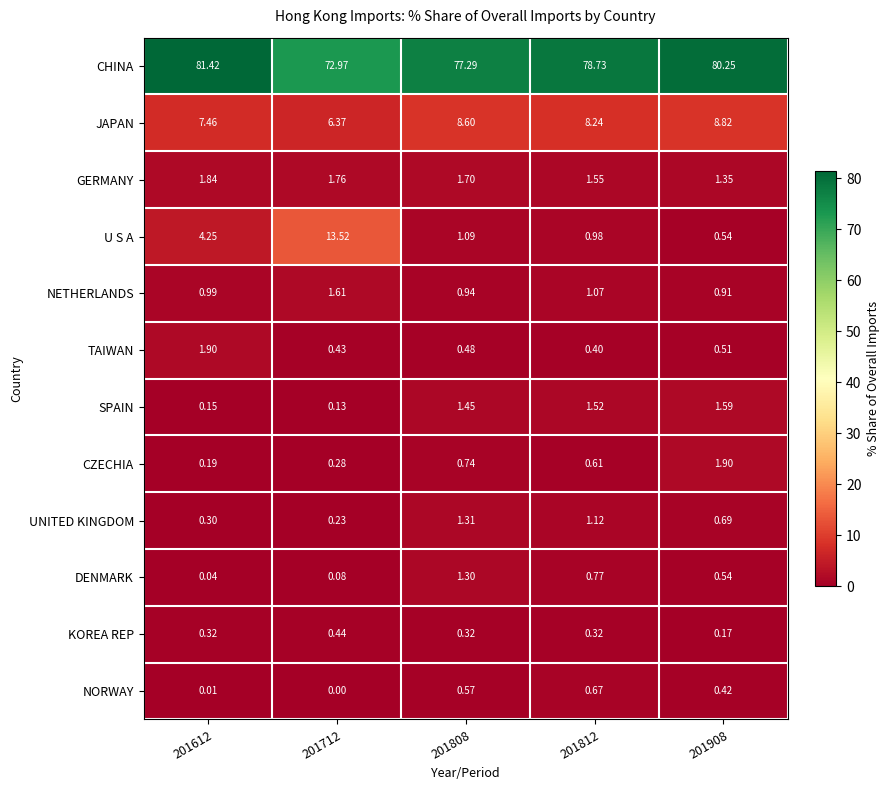

Which series has the widest spread of values?

U S A